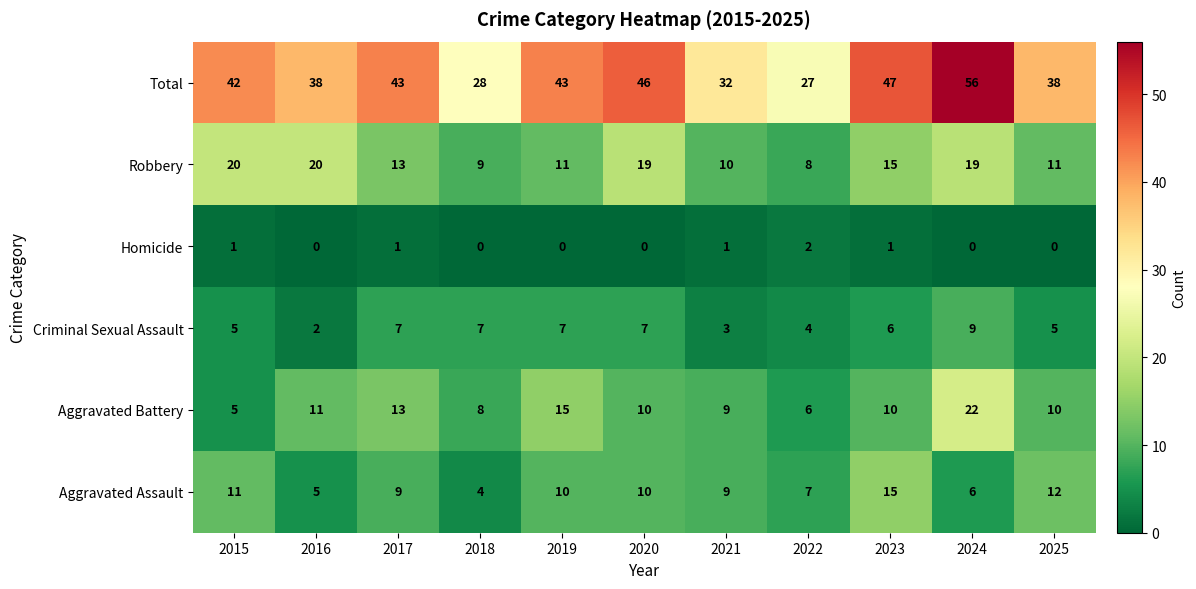

The value of Aggravated Battery at 2024 is 22. True or false?

True